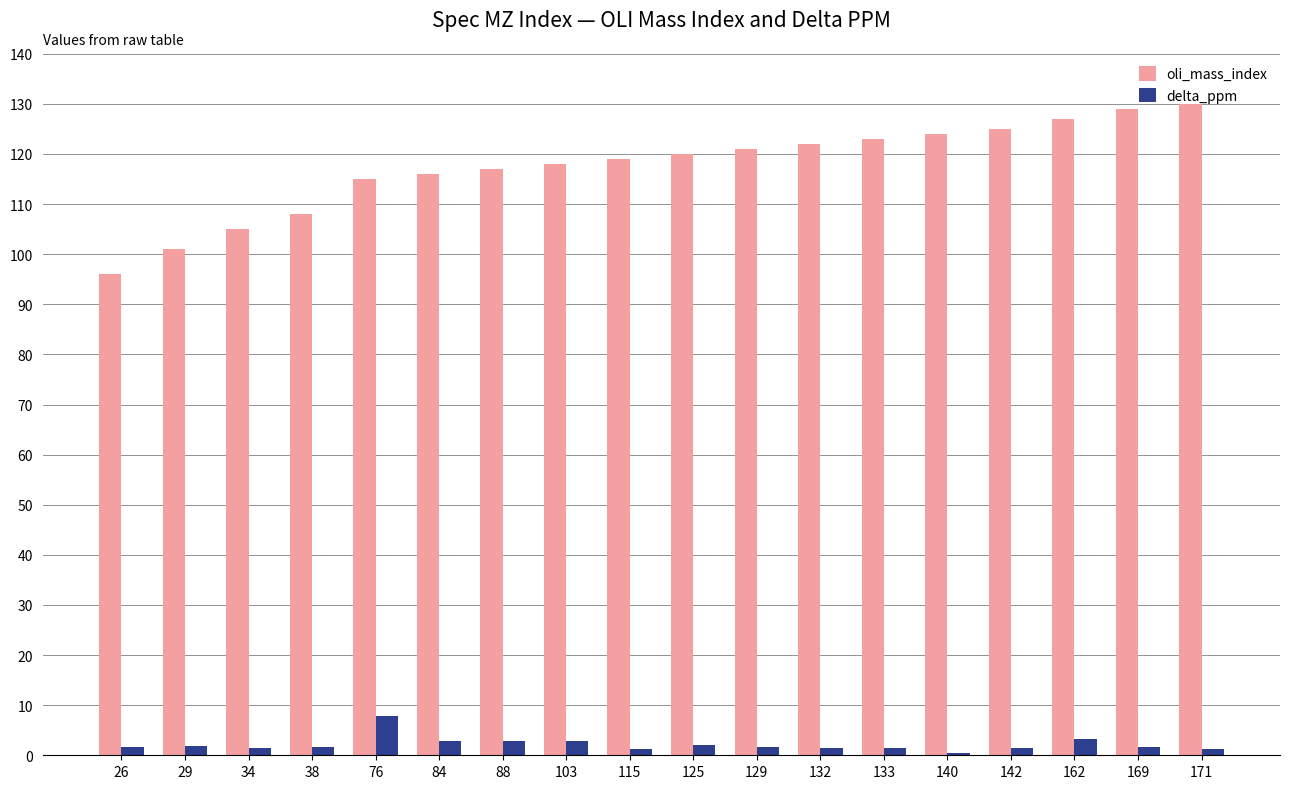

What is the difference between the oli_mass_index values at 140 and 103?

6.0